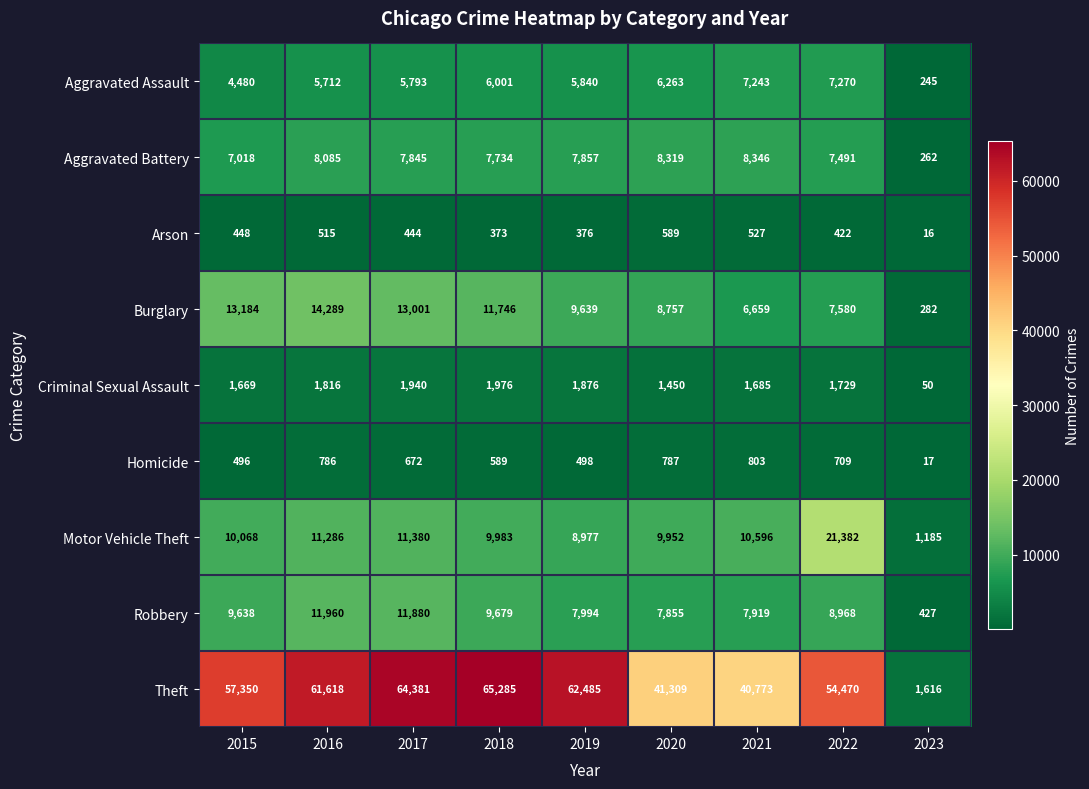

What is the sum of all Motor Vehicle Theft values?

94809